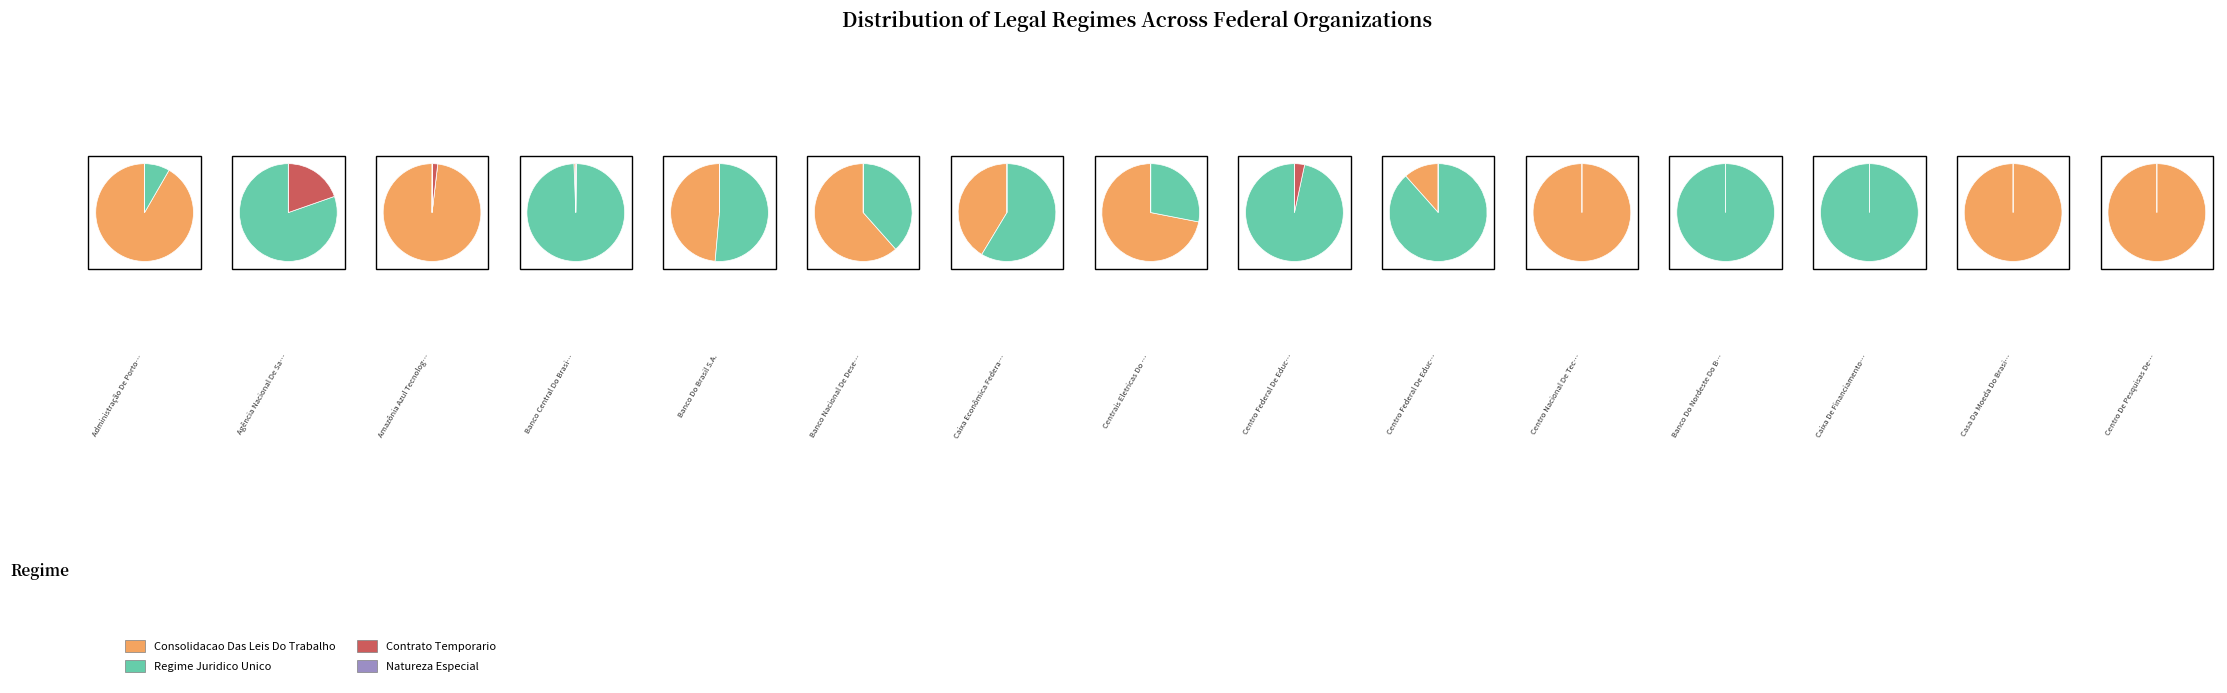

To the nearest percent, what is the difference between the largest and smallest slice percentages?

13%